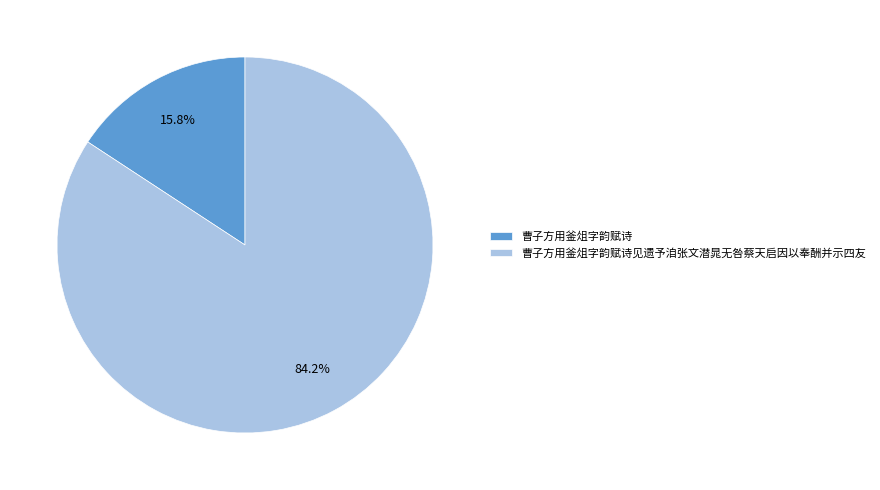

To the nearest percent, what percentage of the pie is 曹子方用釜俎字韵赋诗见遗予洎张文潜晁无咎蔡天启因以奉酬并示四友?

84%